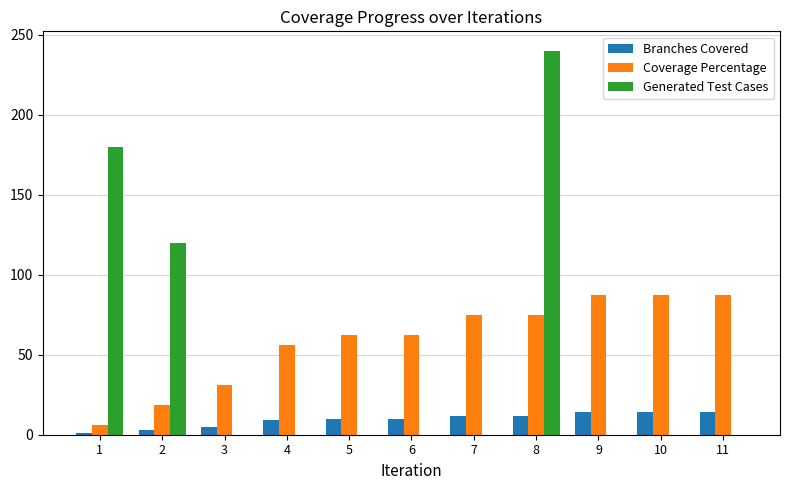

At which category does the chart reach its peak across all series?

8